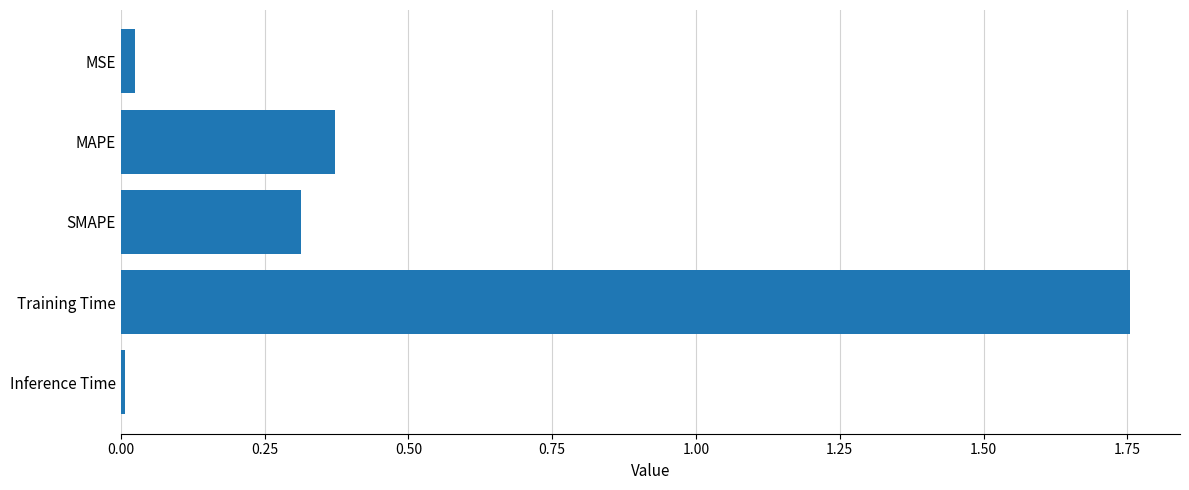

What is the label of the 1st bar from the top?

MSE